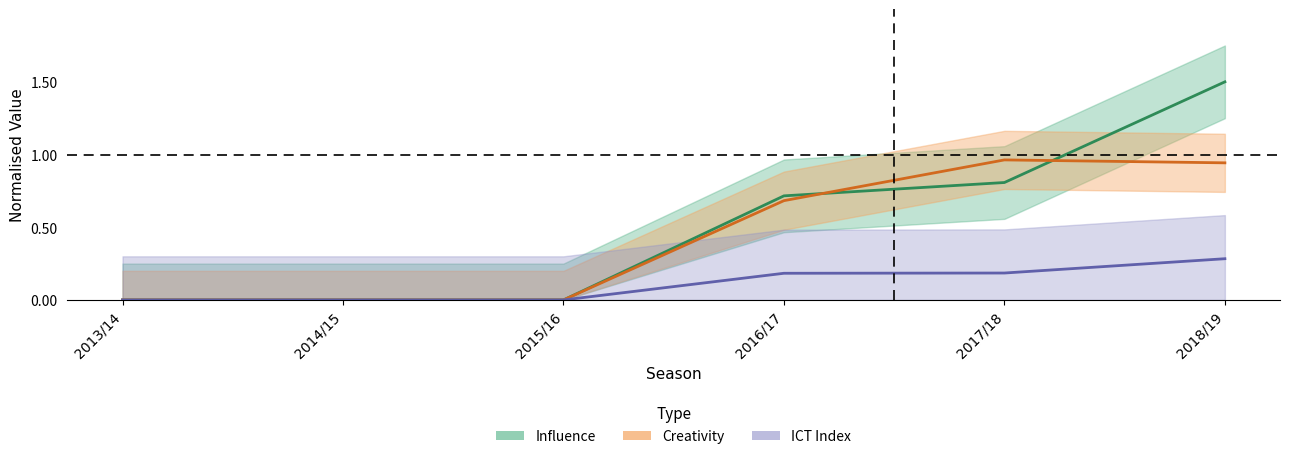

What position from the right is 2016/17?

3